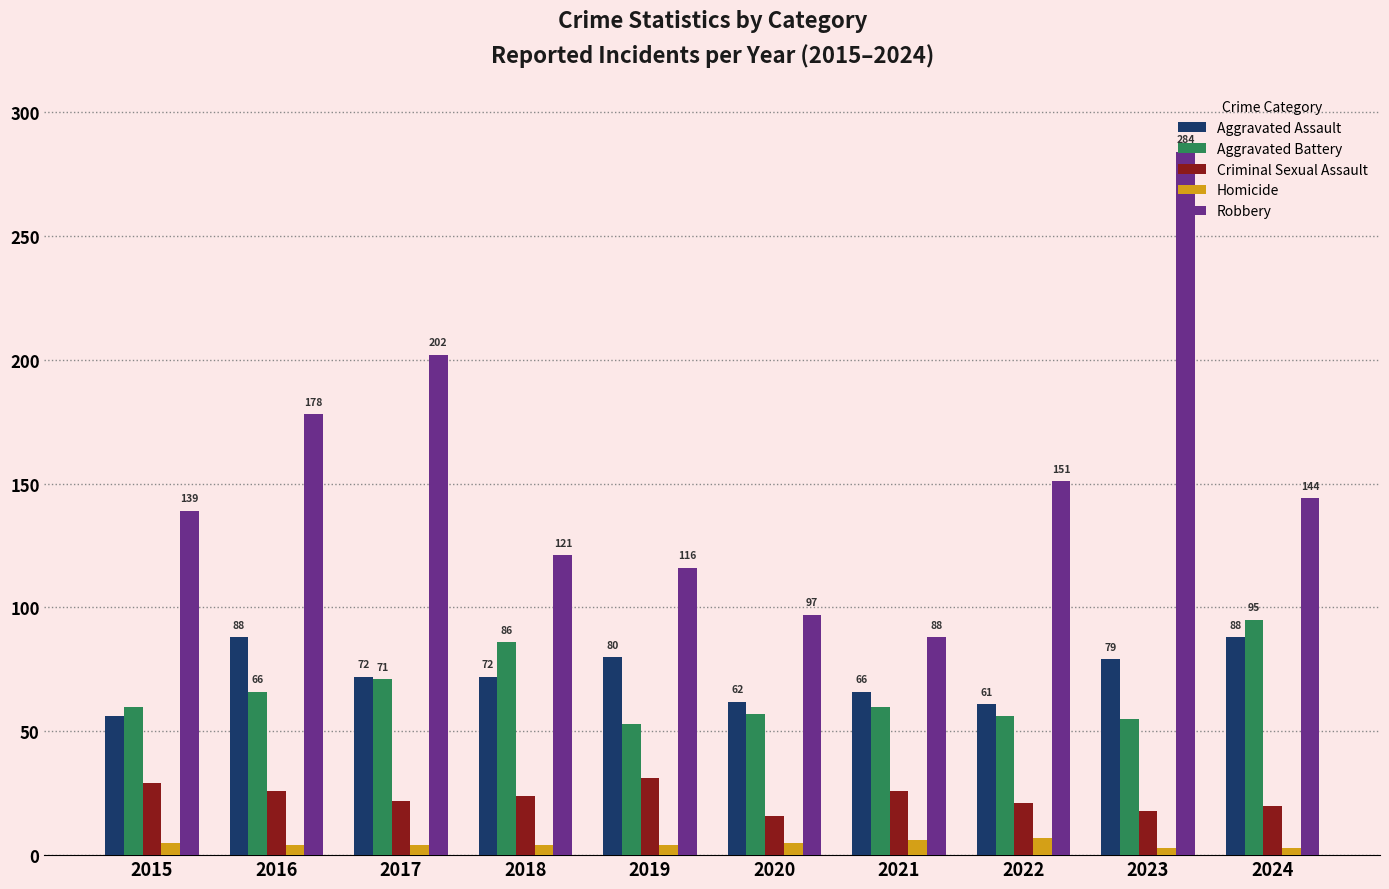

True or false: Aggravated Assault has a value of 73 at 2015.

False